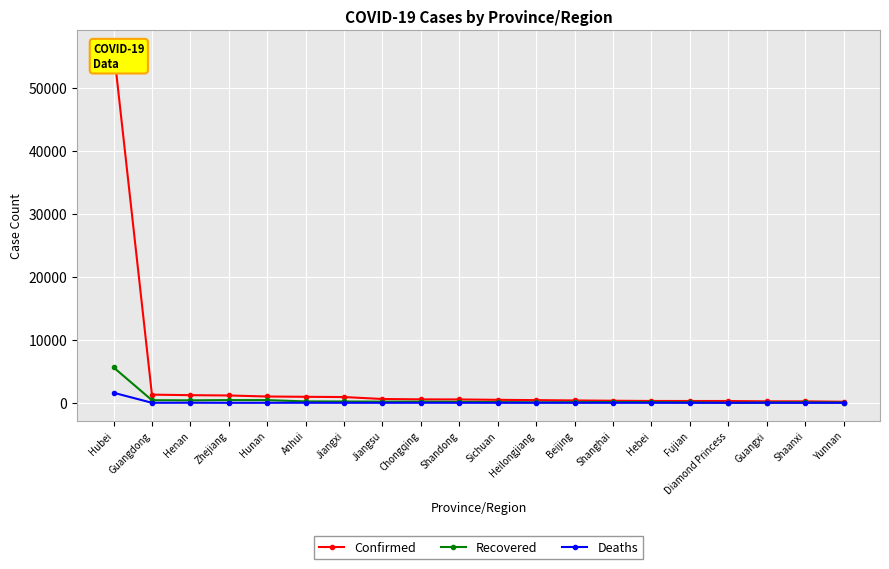

In Deaths, how many points are higher than both neighbors (excluding endpoints)?

6